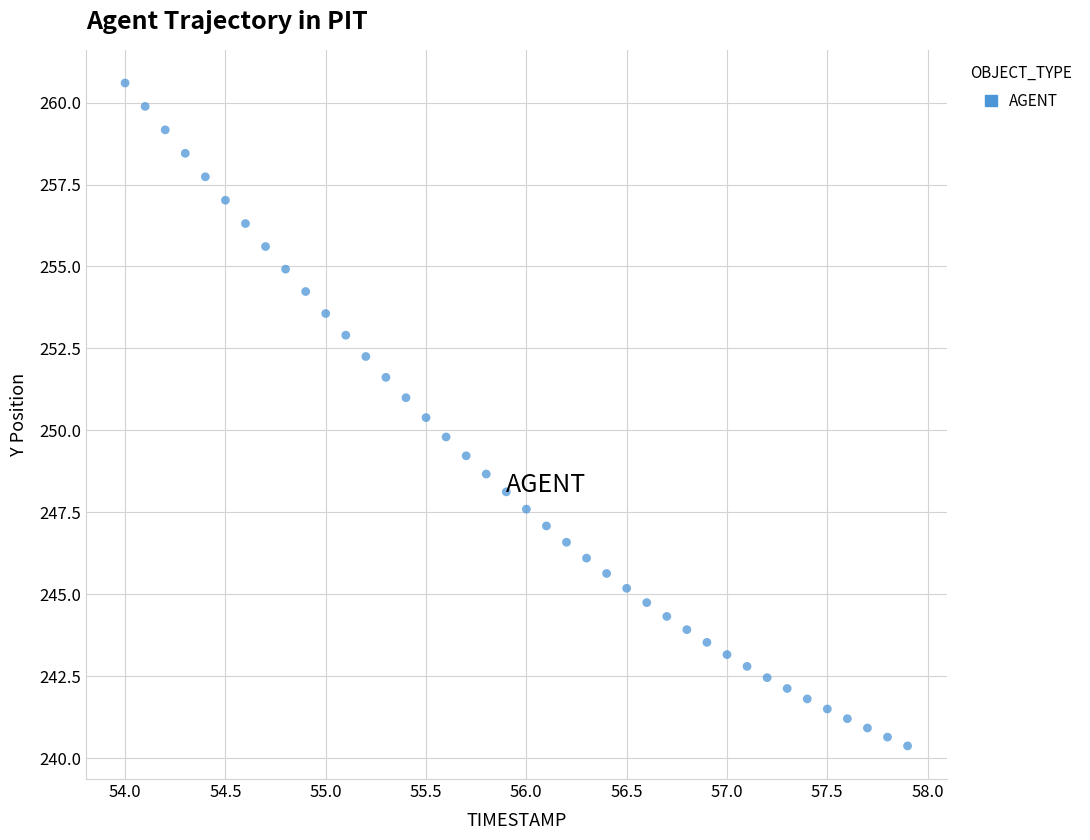

What is the range of Y values (max minus min)?

20.2